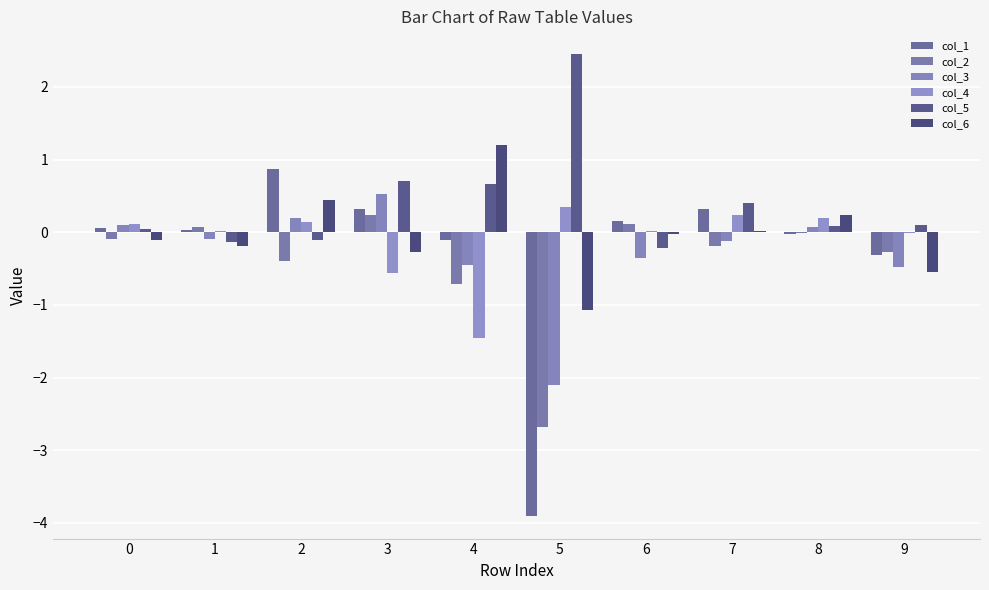

Between 7 and 0, which is larger?

7